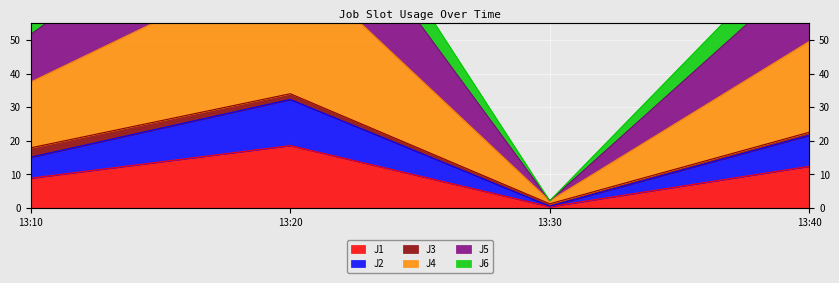

Where is the first local maximum for J4?

13:20